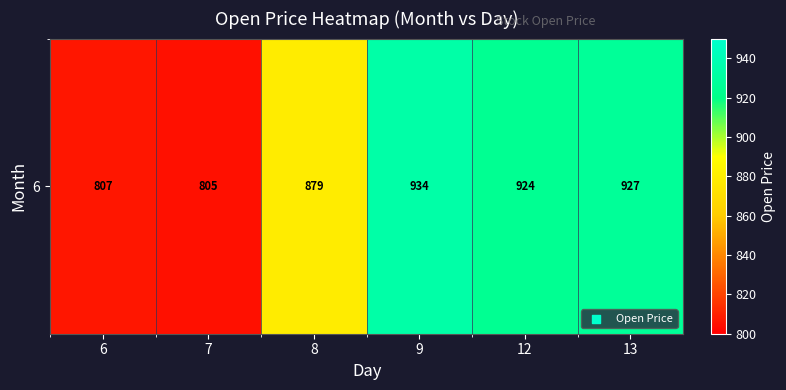

Reading left to right, what are all the values shown in this chart?

807.0	804.9	879.3	933.7	924.3	927.1